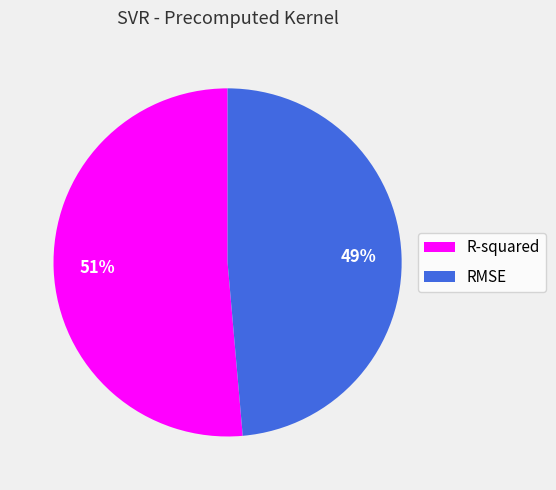

What is the smallest slice in the pie chart?

RMSE